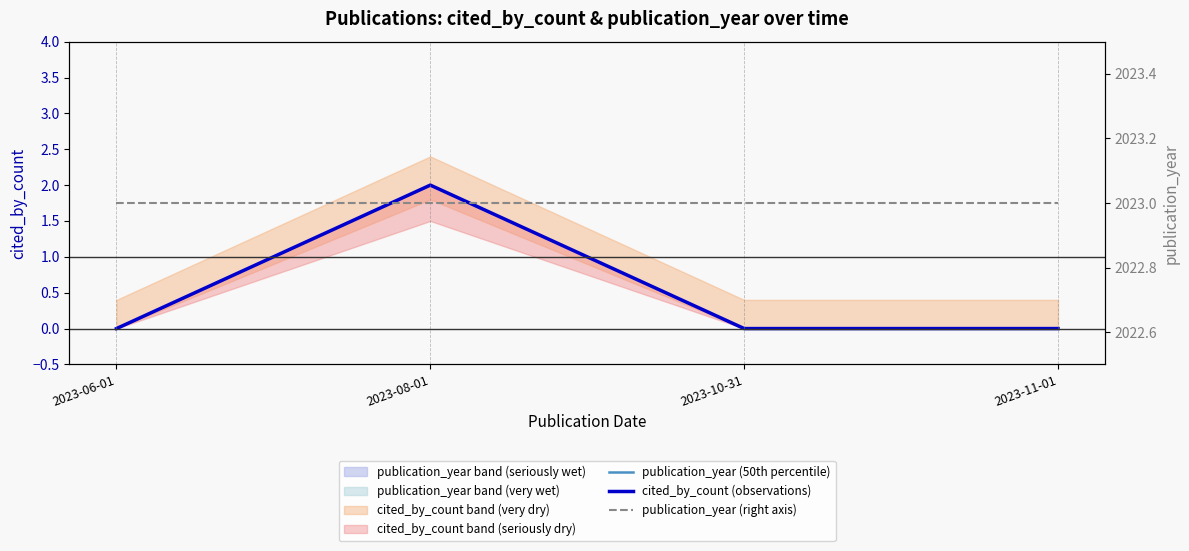

Reading left to right, list all the values displayed in this chart.

publication_year (50th percentile): 2023	2023	2023	2023
cited_by_count (observations): 0	2	0	0
publication_year (right axis): 2023	2023	2023	2023